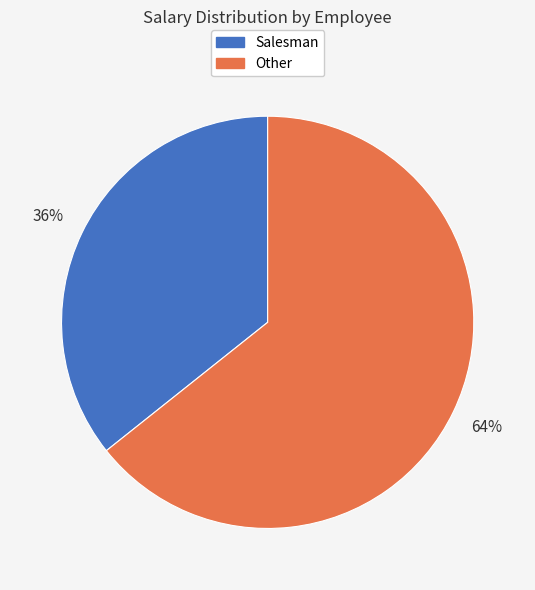

To the nearest percent, what is the average slice percentage?

50%